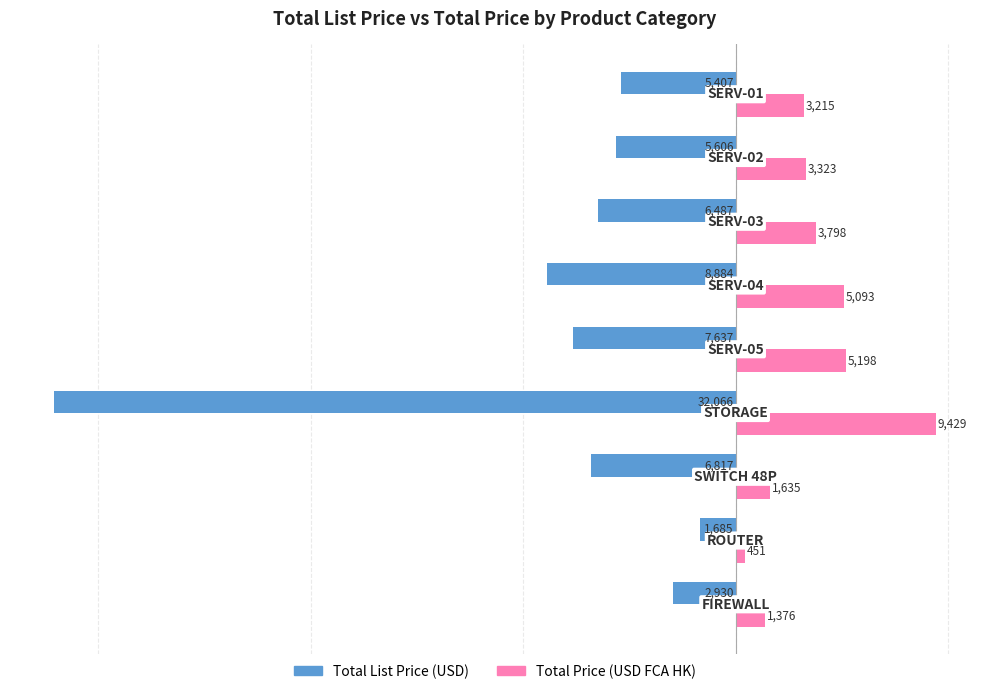

Rank the series by their maximum value, from highest to lowest.

Total Price (USD FCA HK), Total List Price (USD)